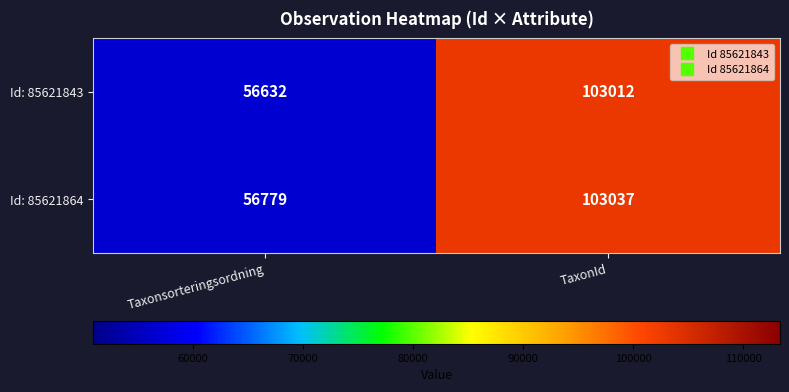

What is the sum of all Id: 85621864 values?

159816